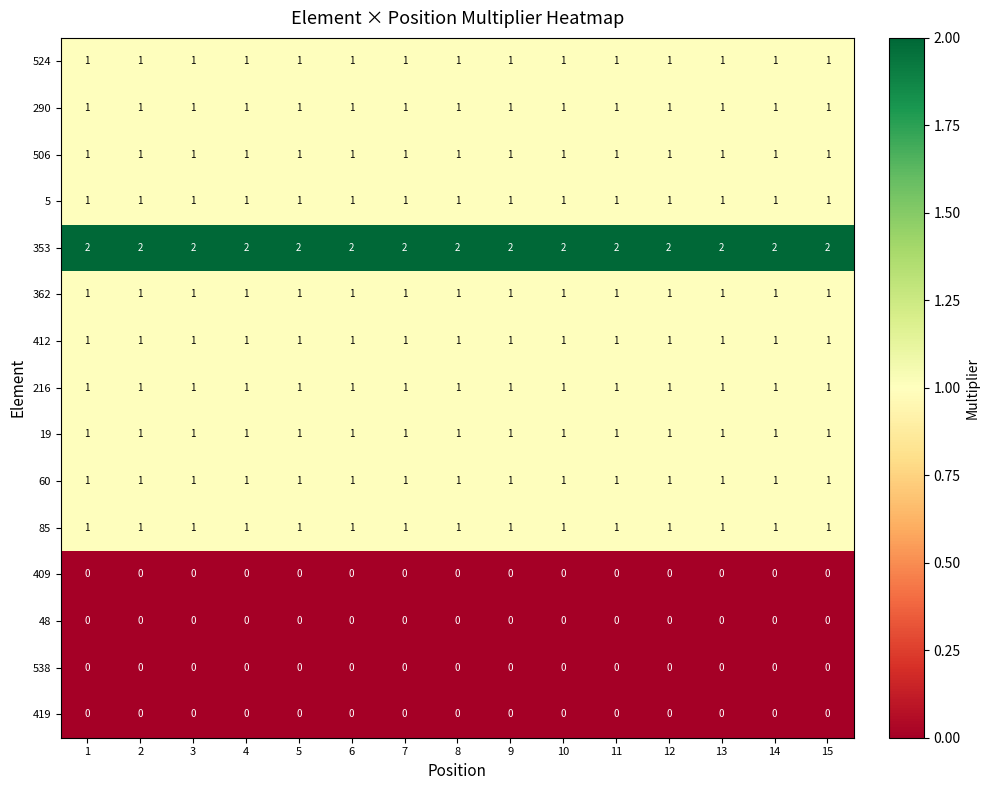

What is the greatest value displayed?

2